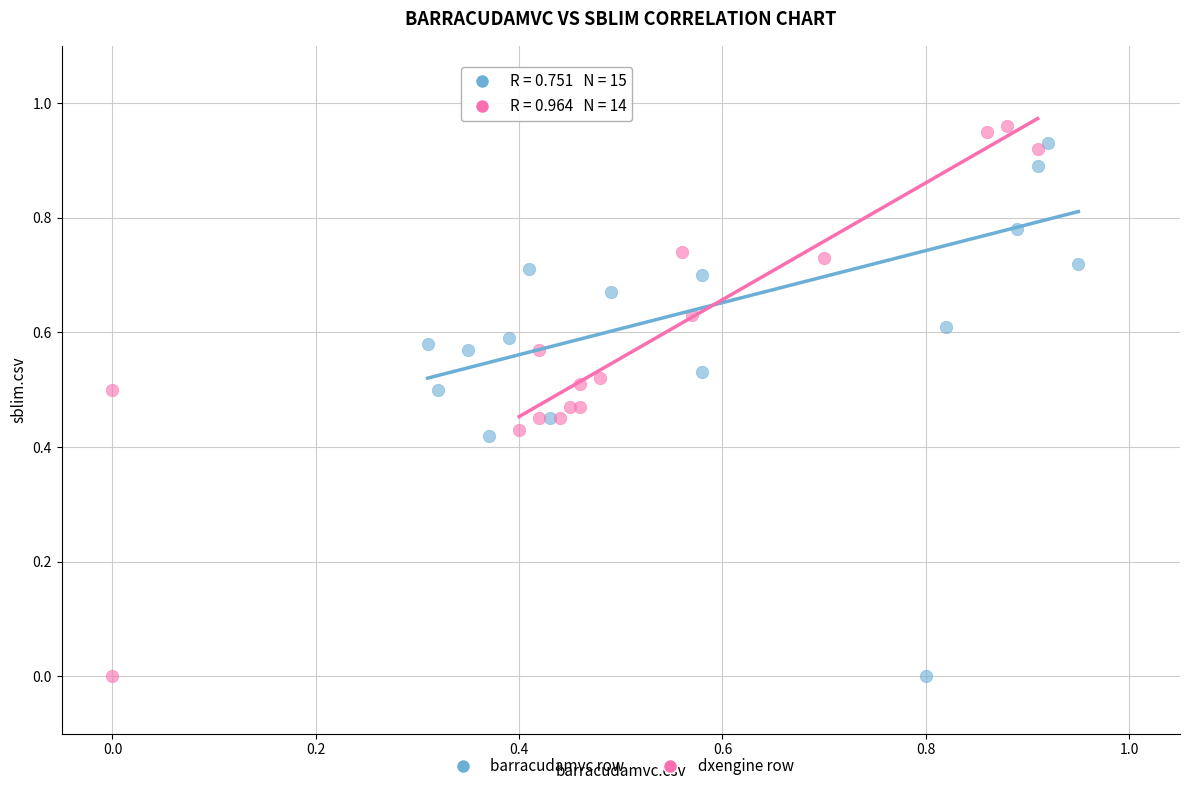

What are all the series names shown in the legend?

barracudamvc row, dxengine row